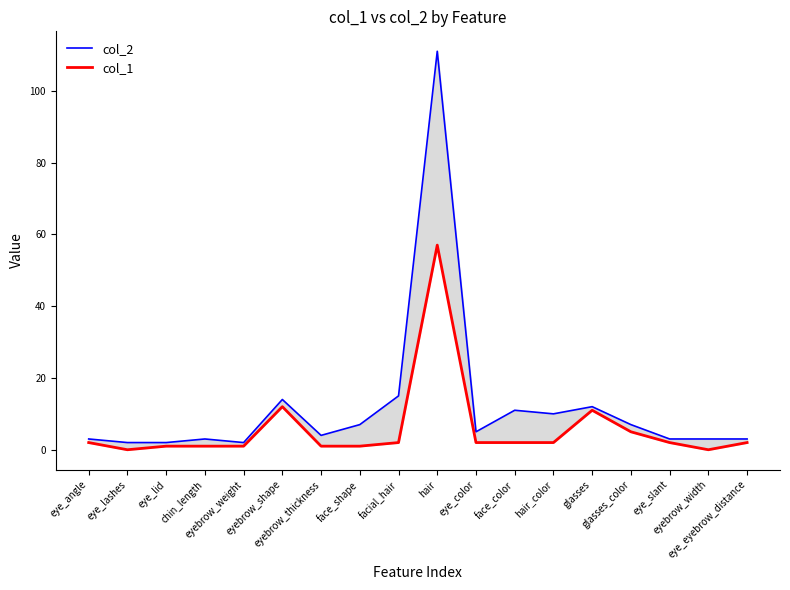

What is the sum of the col_2 values at glasses and hair?

123